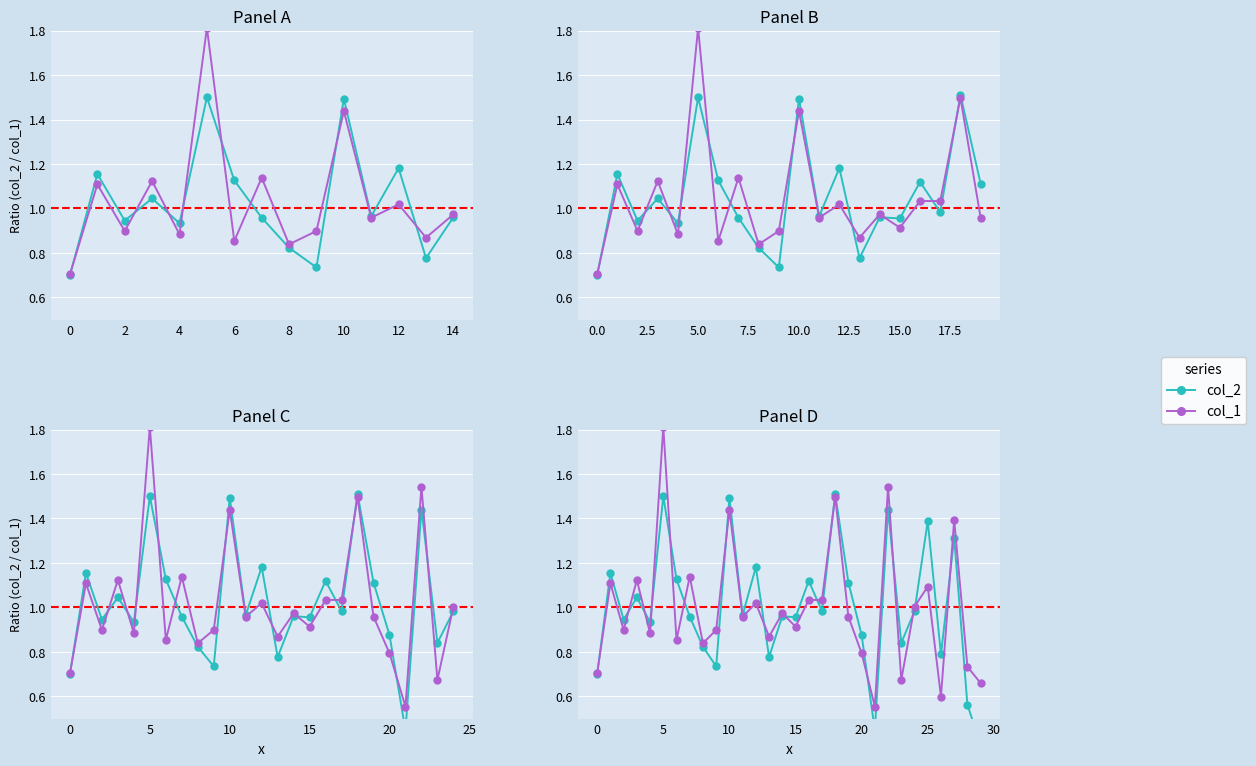

Which has a higher value, 10 or 23?

10